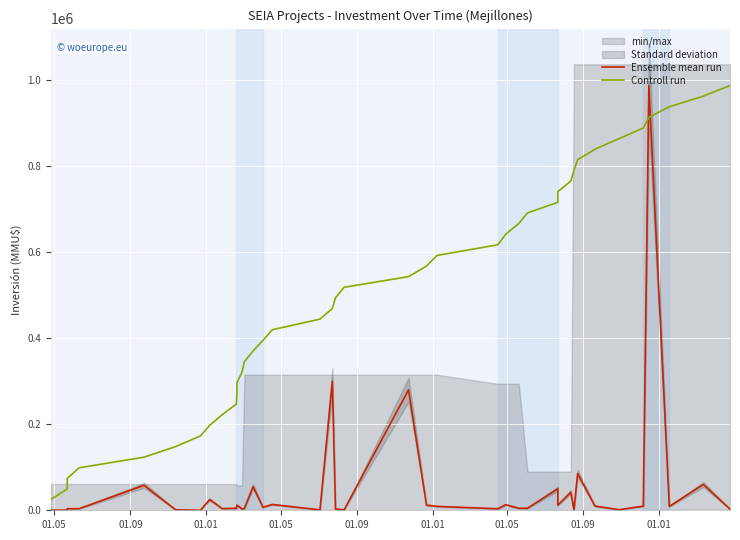

What is the average value of the Controll run series?

505838